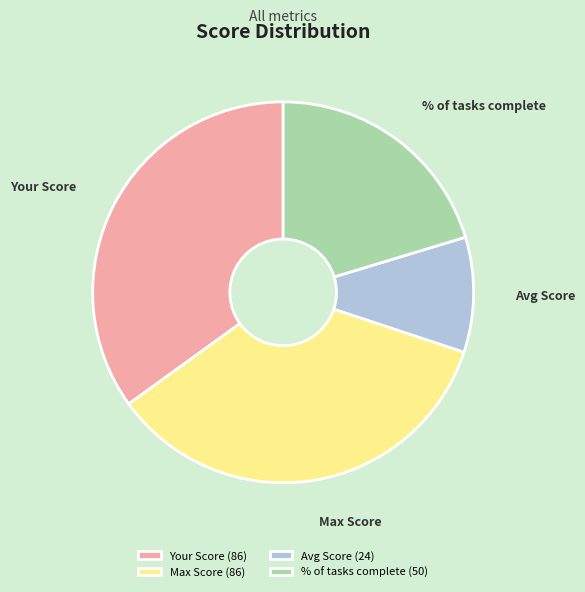

Does any single category account for the majority?

No